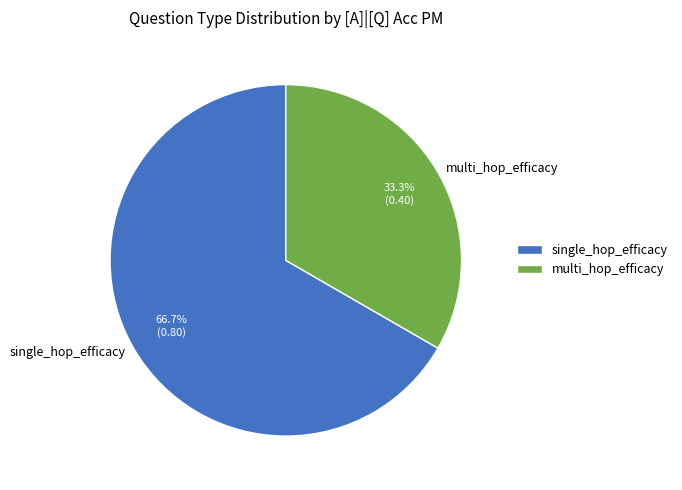

Which slice is the smallest?

multi_hop_efficacy